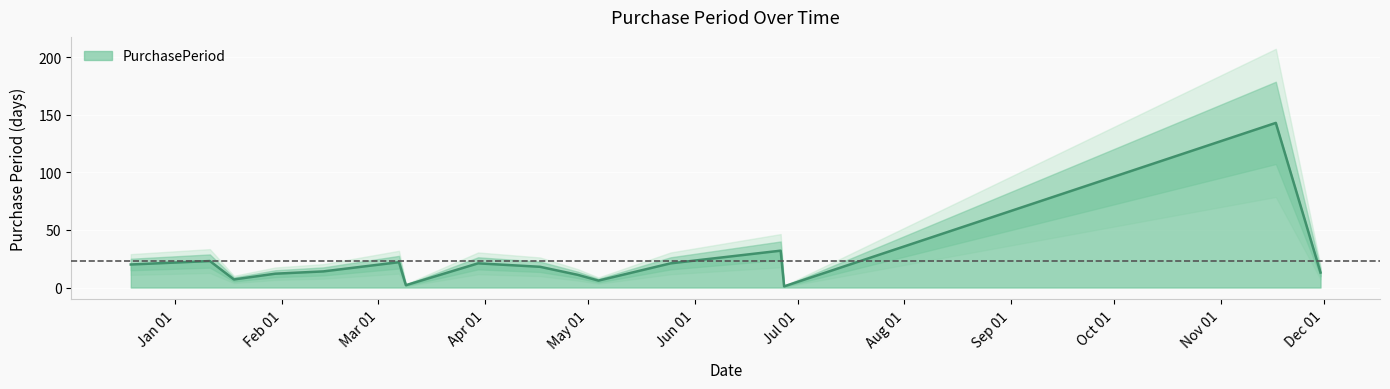

Approximately how many times larger is the value at 2017-03-07 compared to 2017-06-26?

0.7